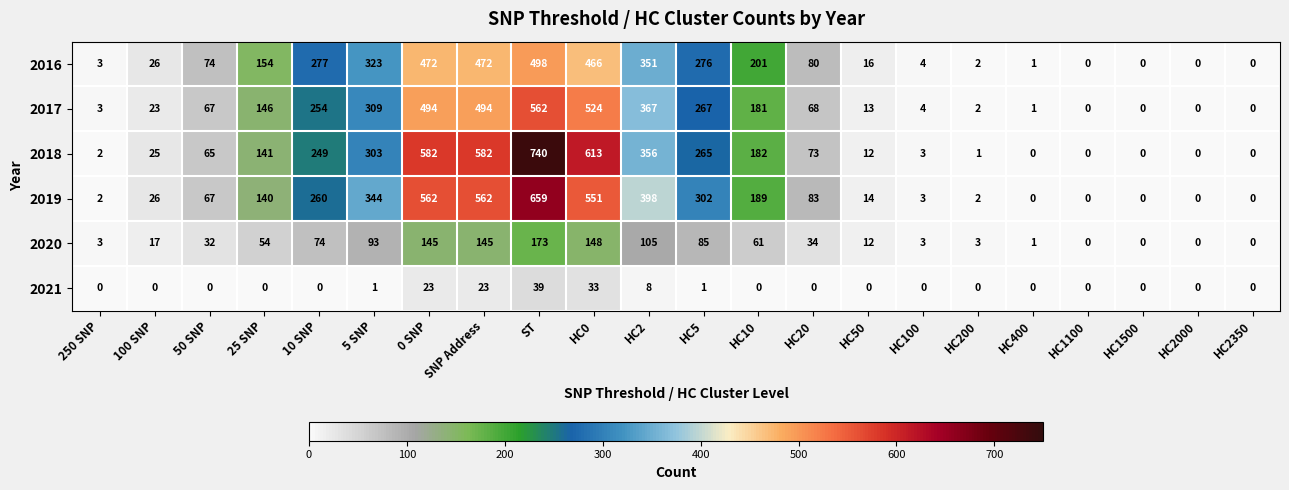

What is the difference between the second highest and second lowest values in the 2016 series?

472